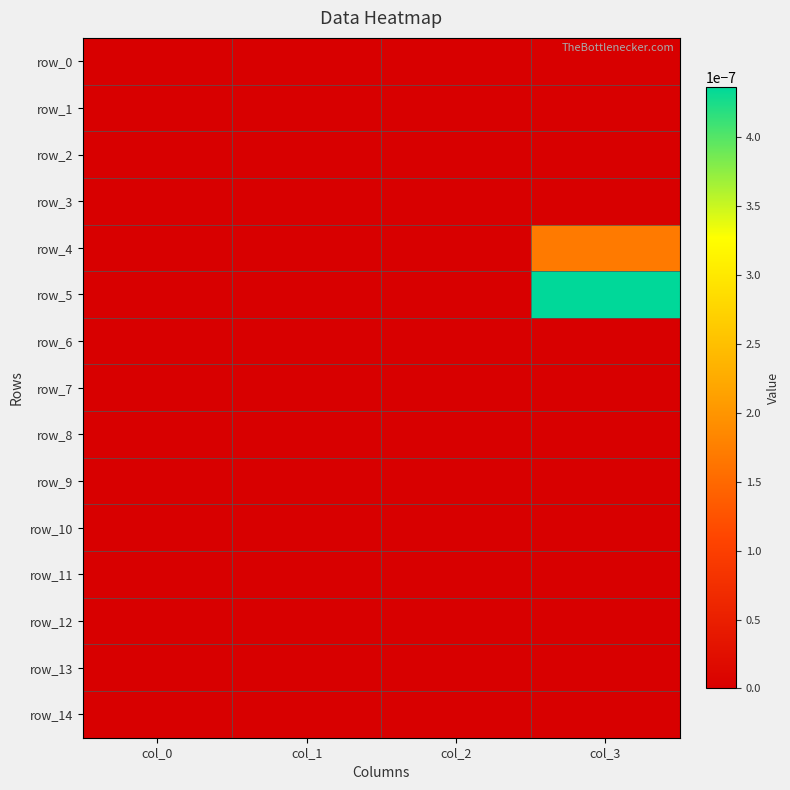

List the labels in order of row_8 value, smallest first.

col_0, col_1, col_2, col_3